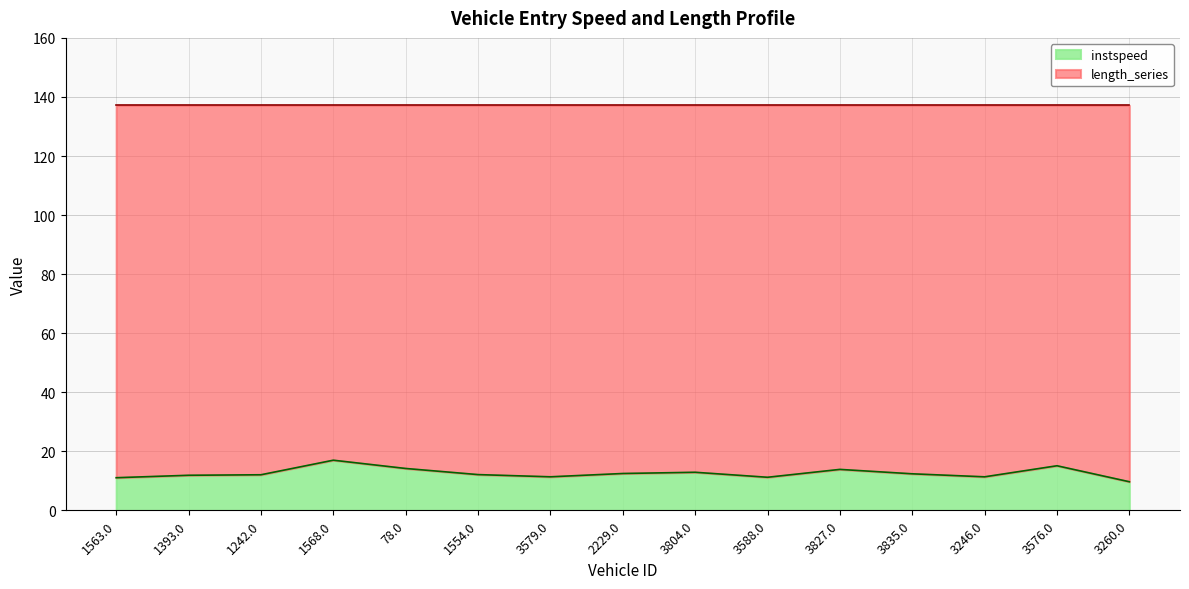

What is the average value?

12.6